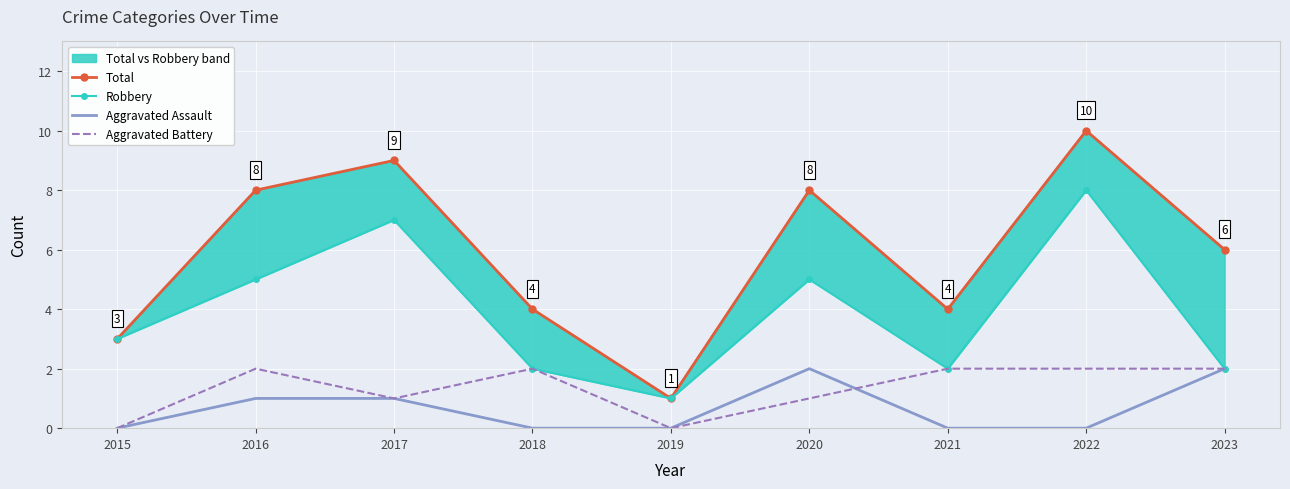

Rank the series by their maximum value, from highest to lowest.

Total, Robbery, Aggravated Assault, Aggravated Battery